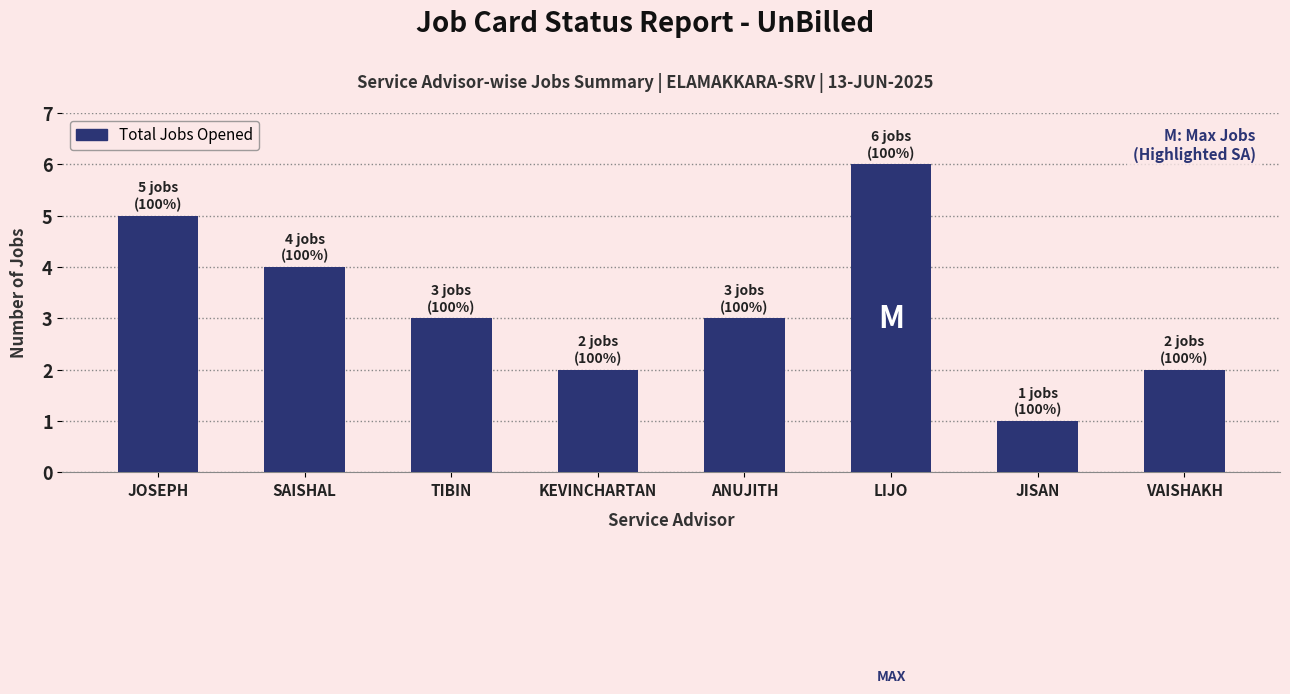

What is the average value?

3